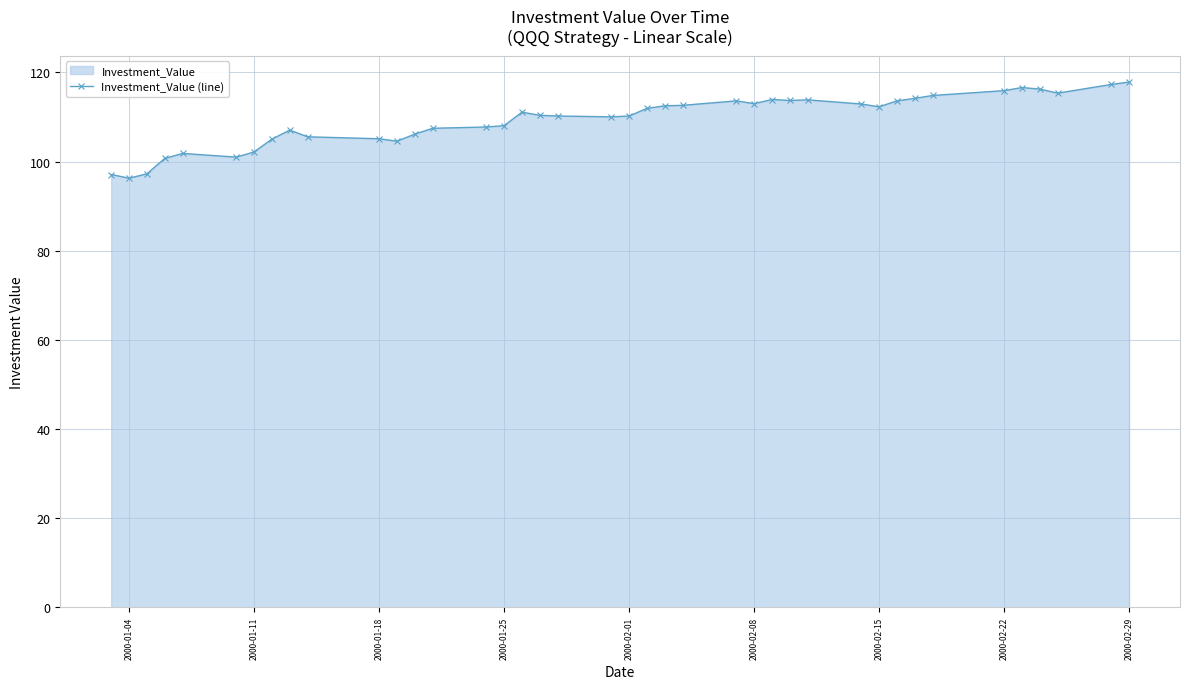

True or false: there are more than 1 points higher than both neighbors.

True